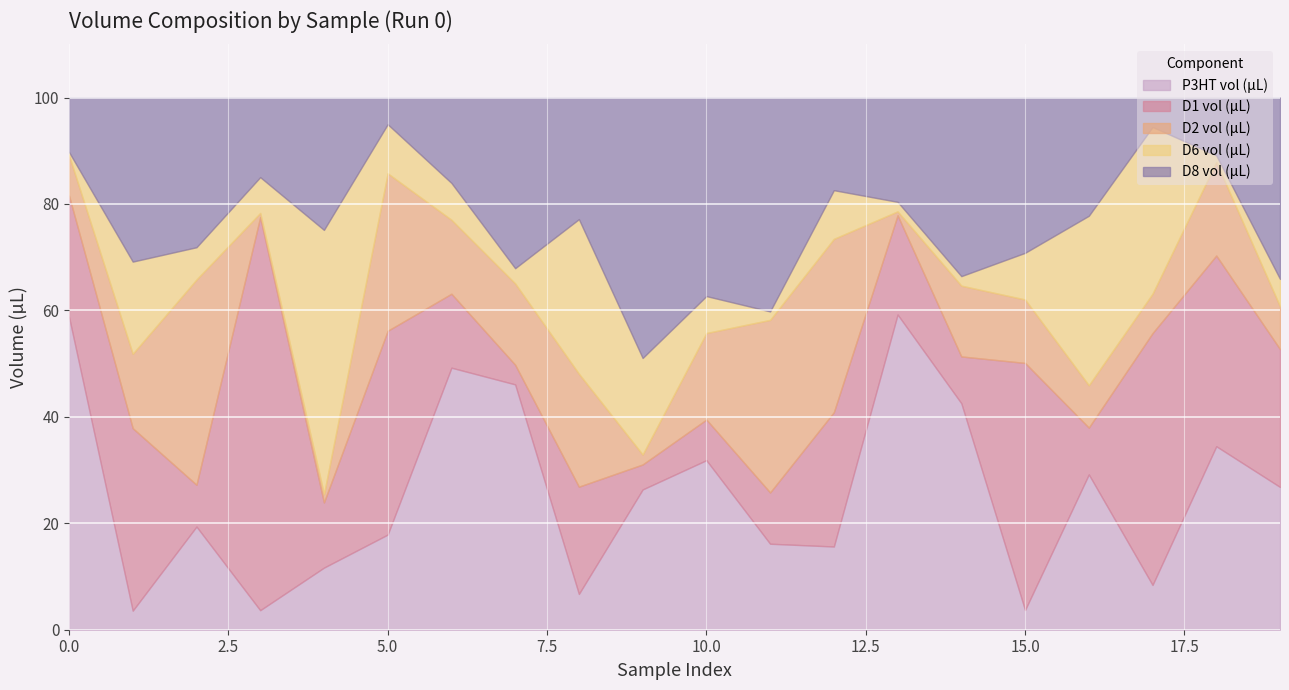

What is the maximum value shown in the chart?

73.9